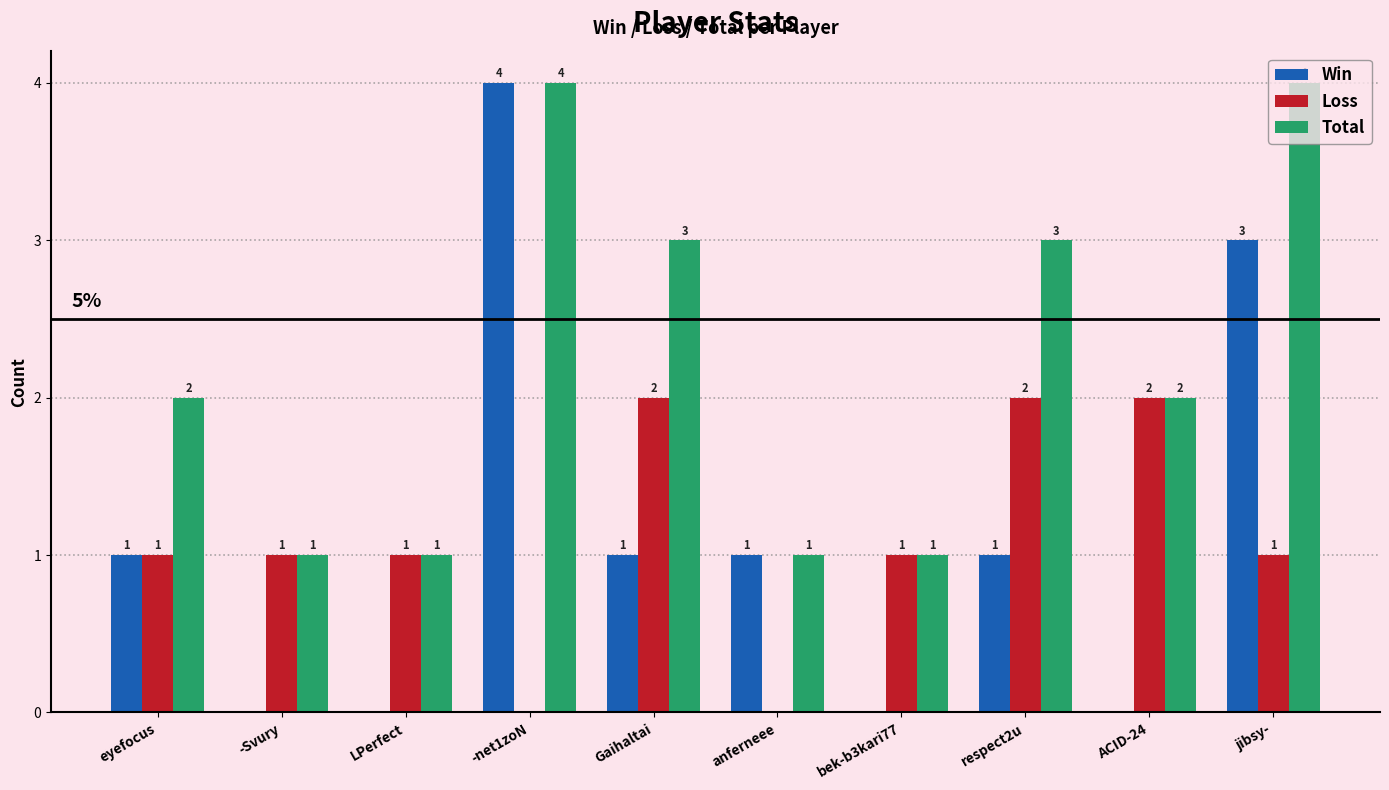

How many values in Win are above zero?

6